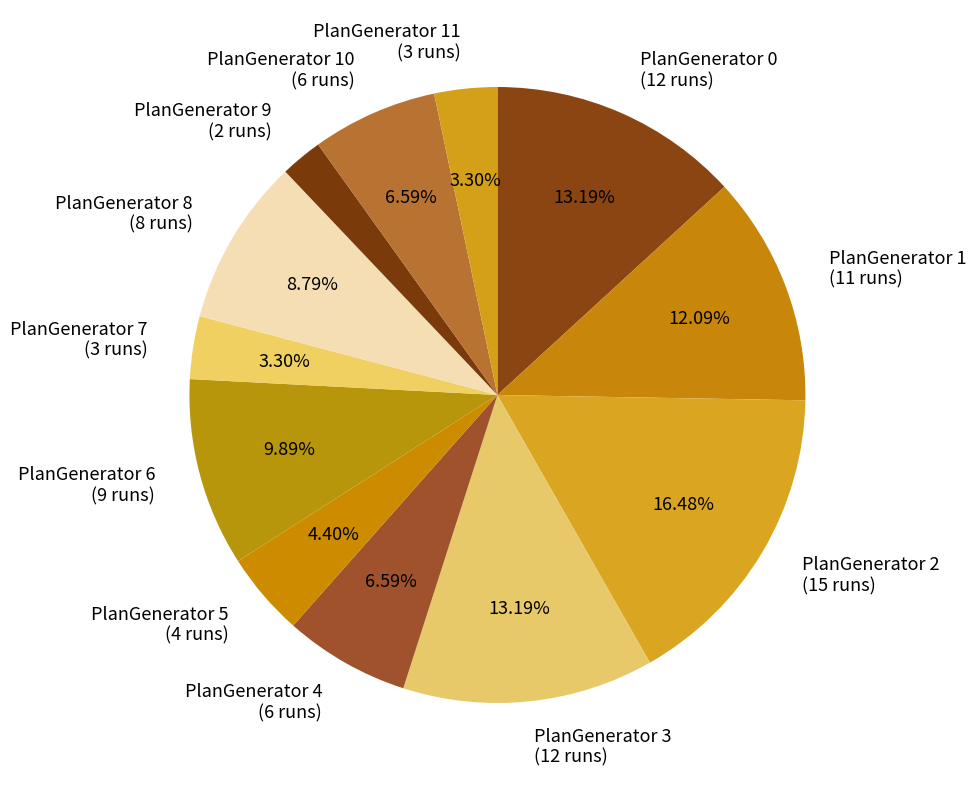

Does PlanGenerator 9 (2 runs) represent more than half of the total?

No